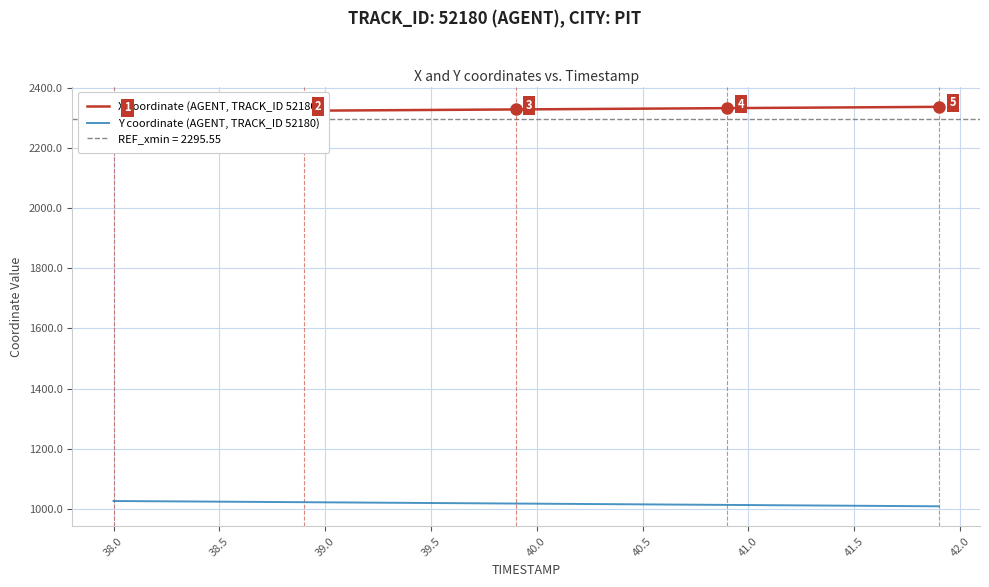

True or false: Y coordinate (AGENT, TRACK_ID 52180) has a value of 1731.2 at 40.0.

False